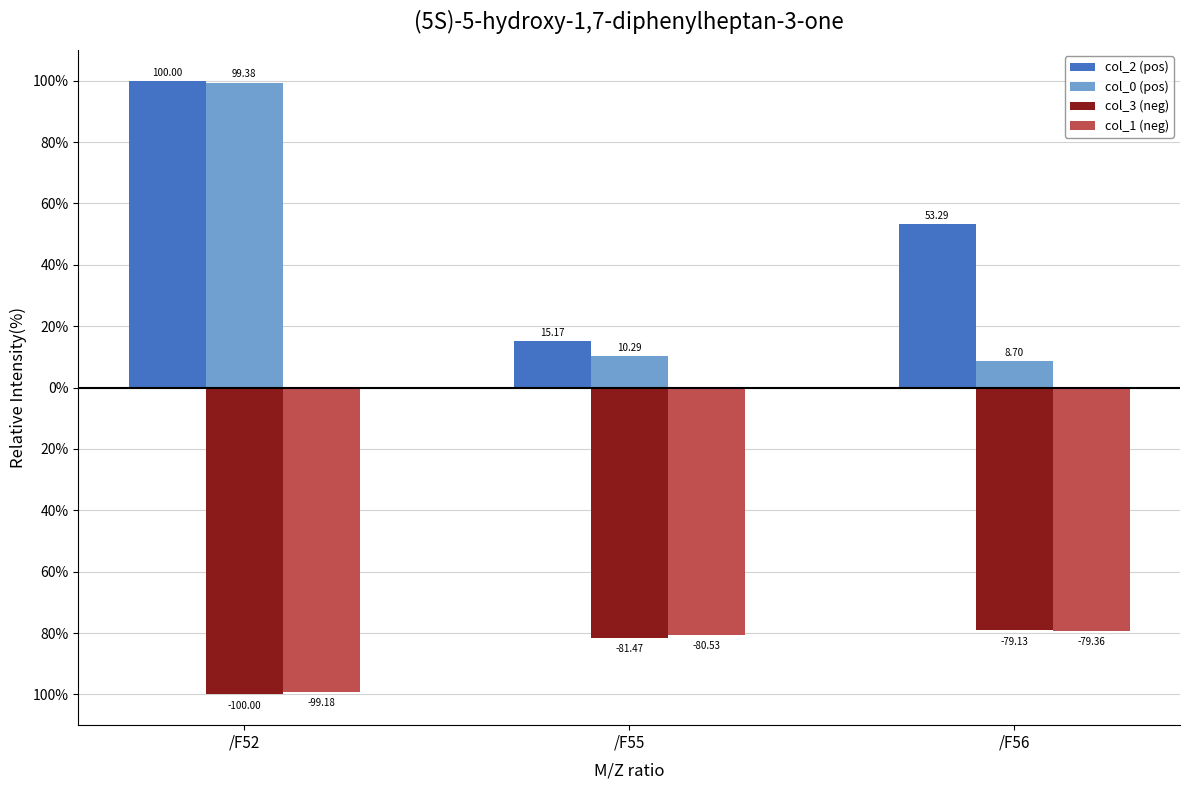

Are the bars horizontal?

No